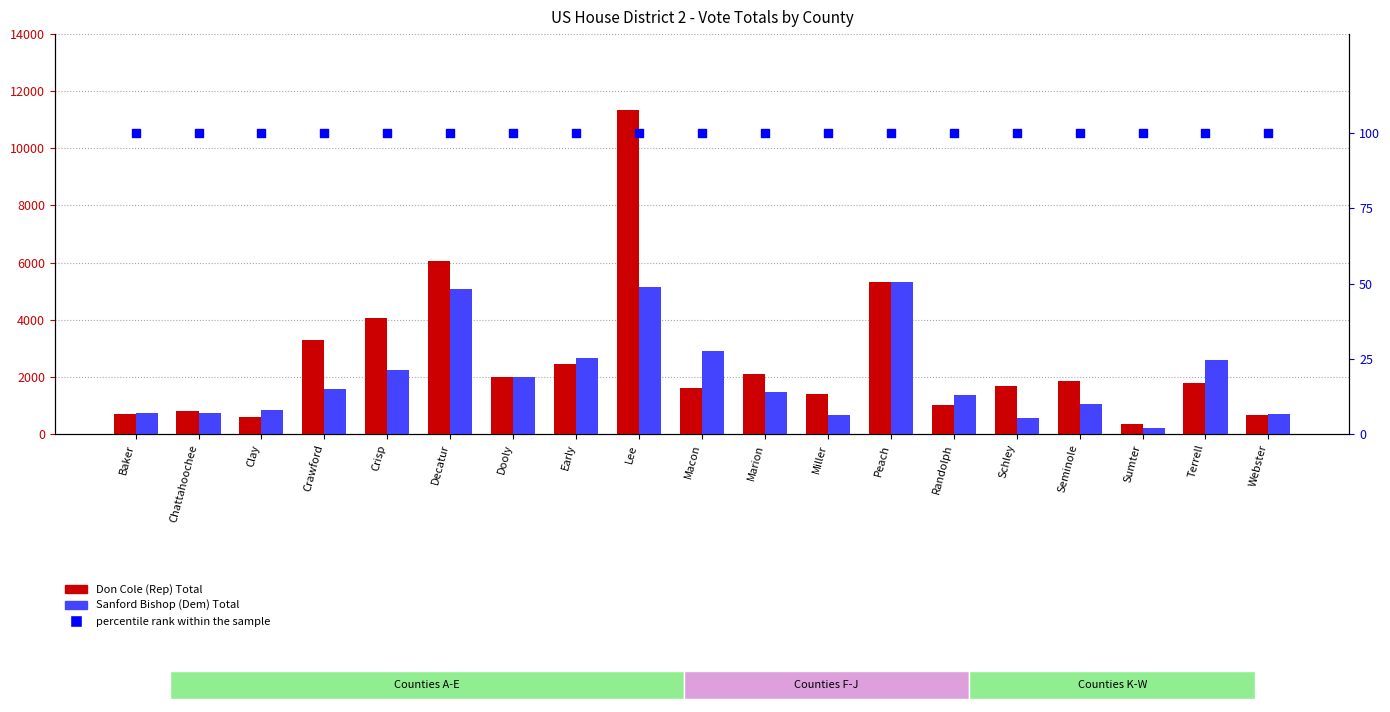

At how many categories does at least one series exceed 4150?

3